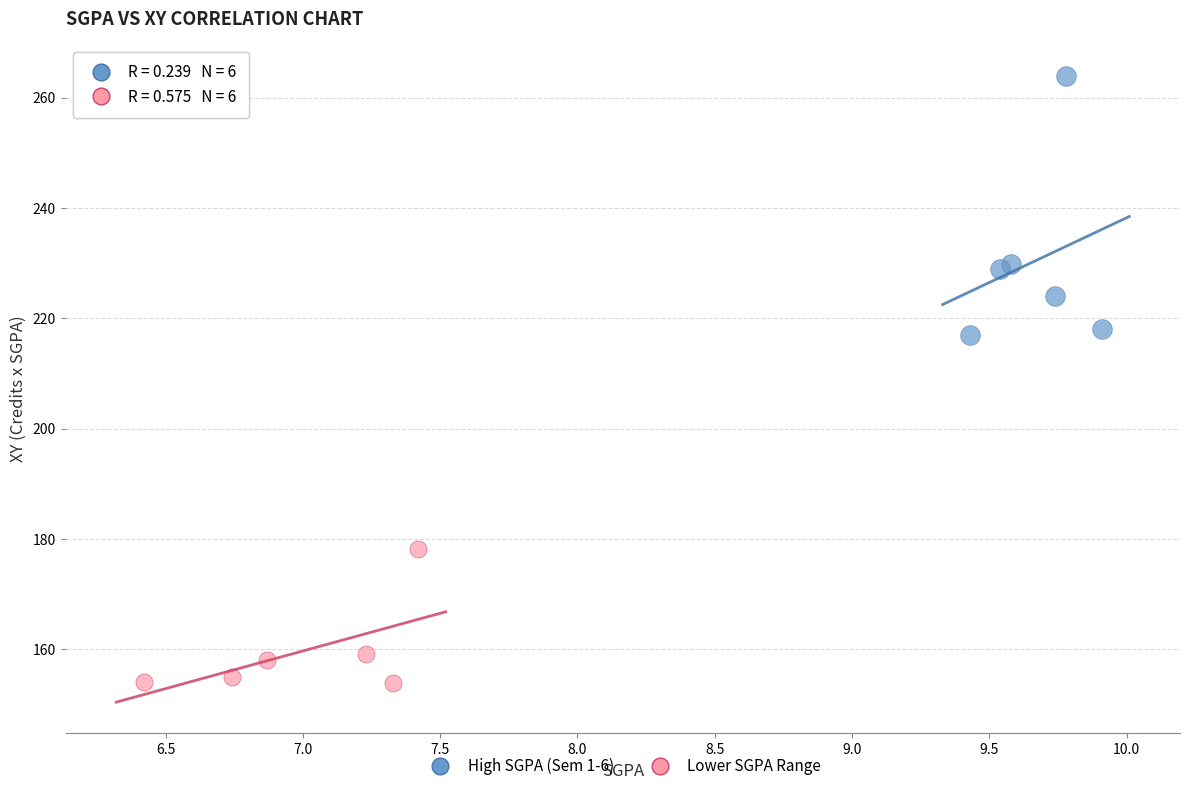

Which series contains the highest Y value?

High SGPA (Sem 1-6)